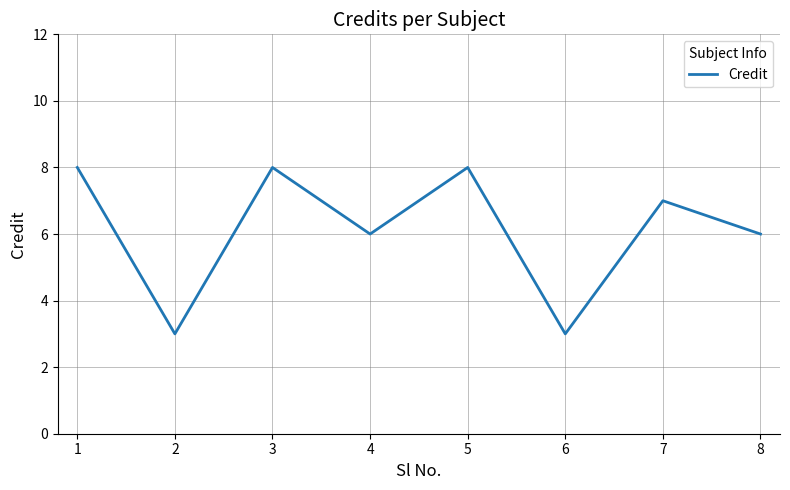

Does the chart have visible grid lines?

Yes